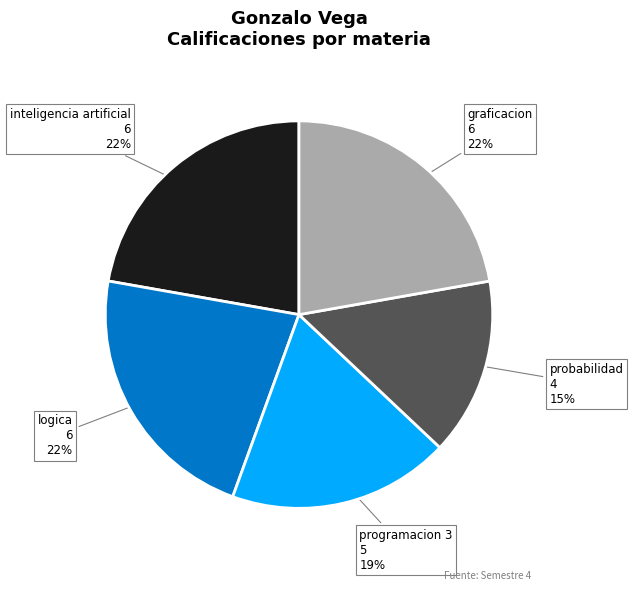

To the nearest percent, what is the combined percentage of probabilidad and inteligencia artificial?

37%